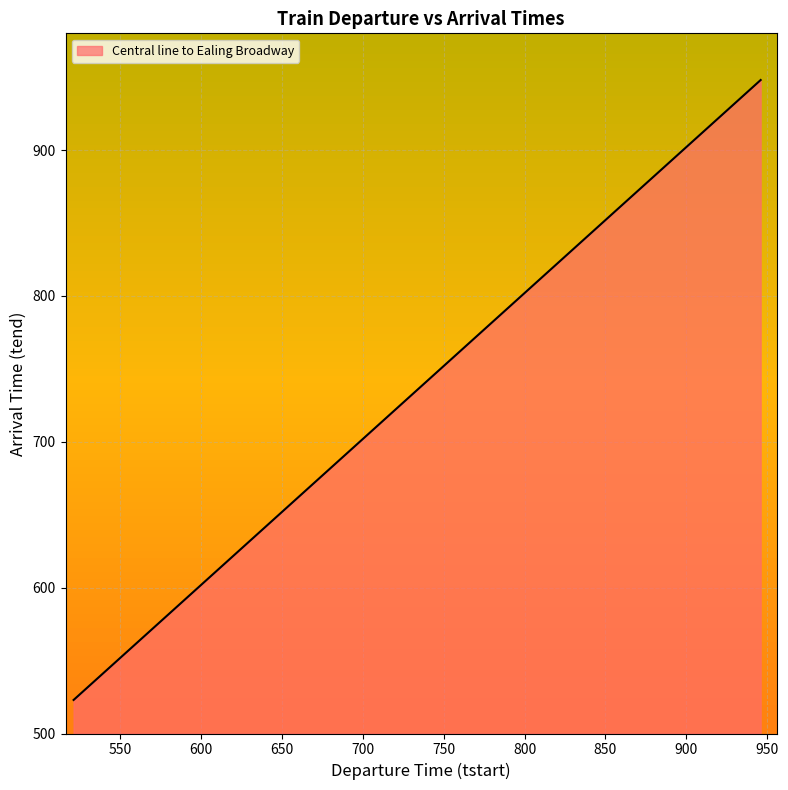

What is the maximum value shown in the chart?

948